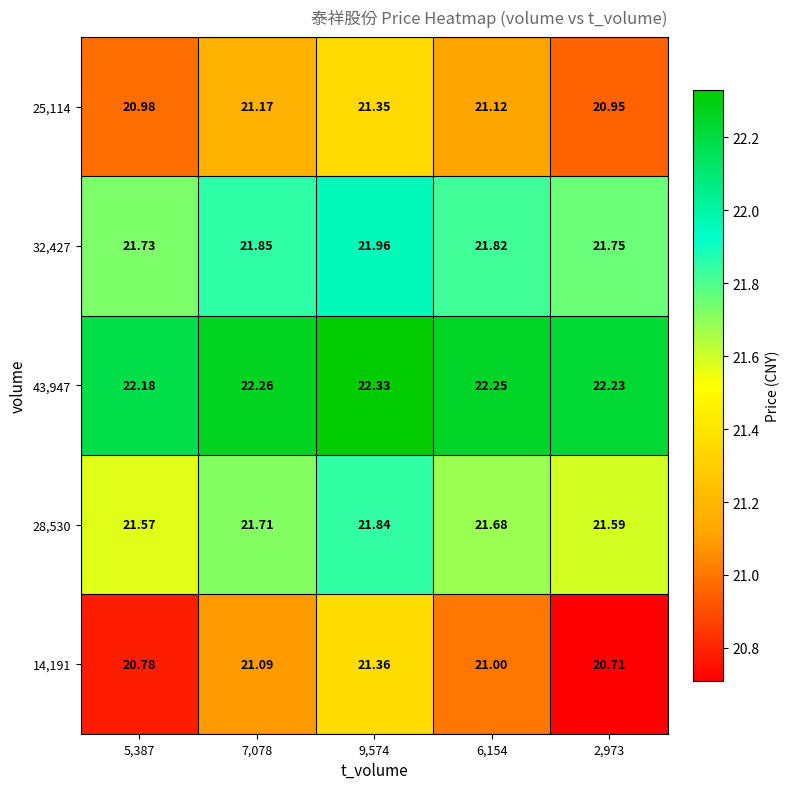

Is the value of 25,114 at 7,078 greater than the value of 28,530 at 7,078?

No